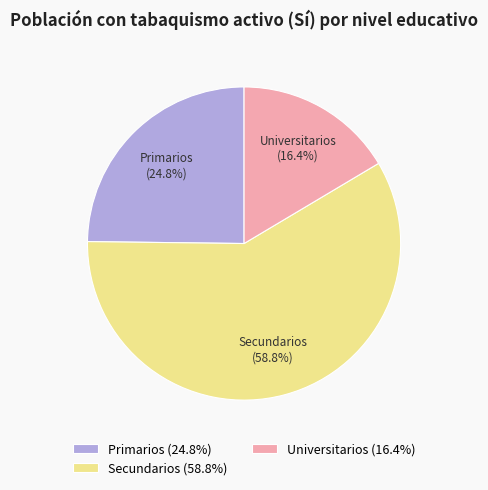

Approximately how many times larger is the value at Primarios compared to Universitarios?

1.5